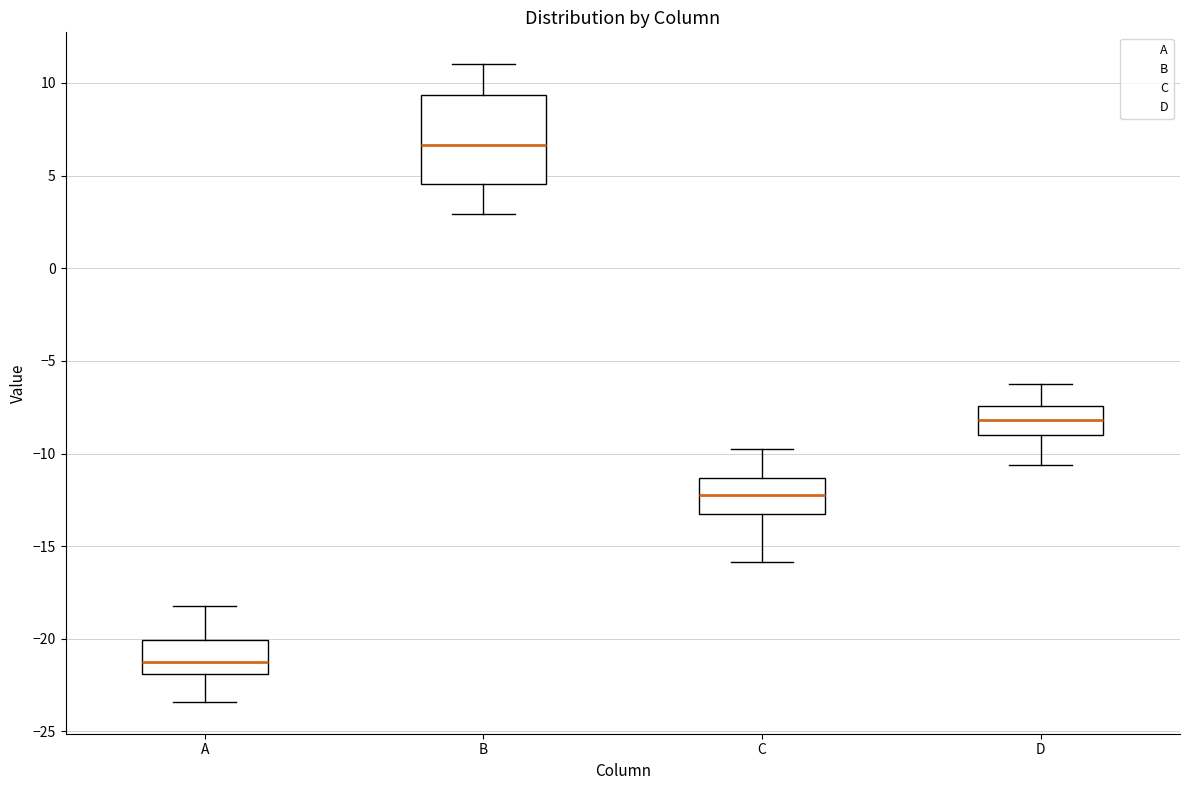

Which box is the tallest, from its lower edge to its upper edge?

B